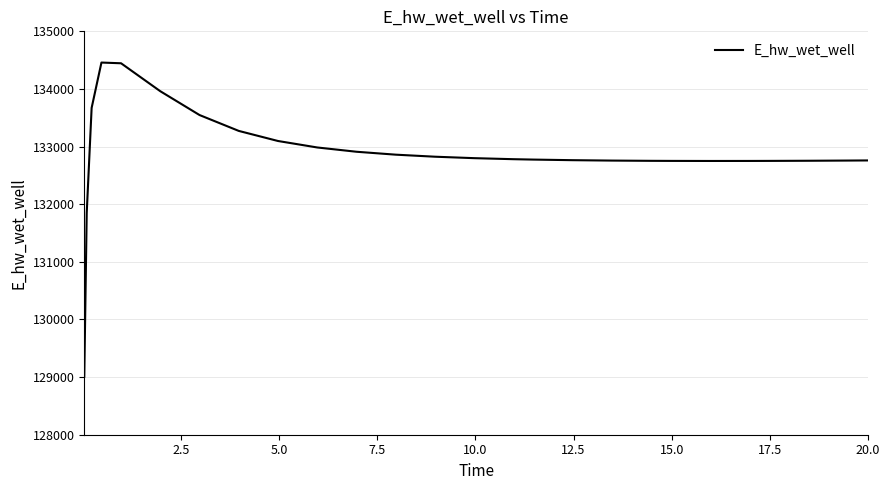

Does the chart display data point markers on the line(s)?

No